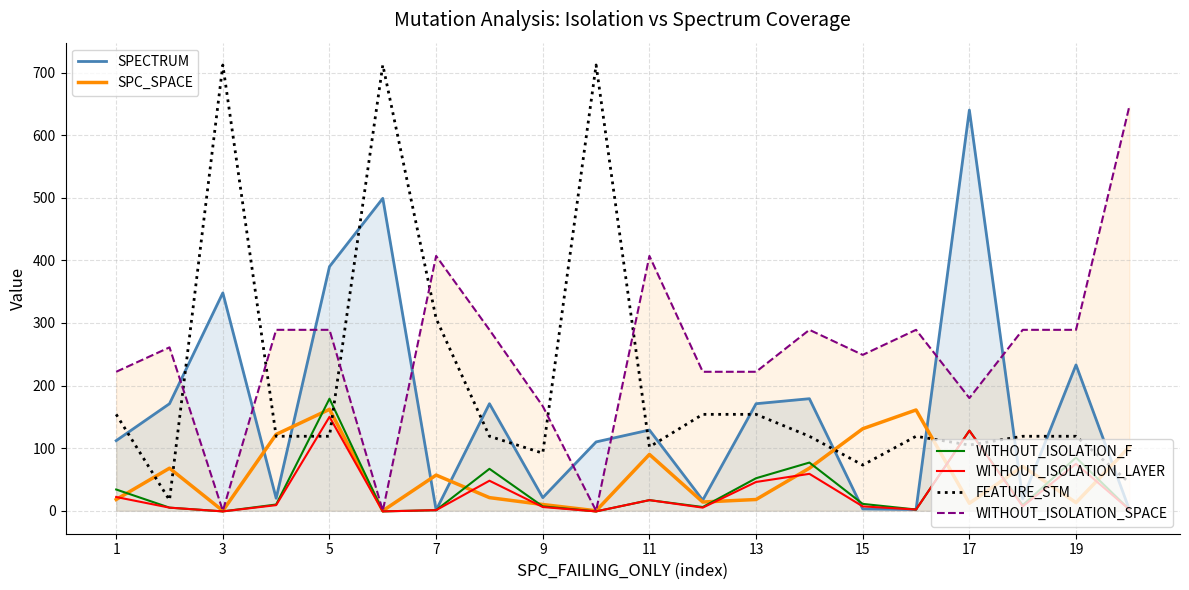

What is the maximum value shown in the chart?

712